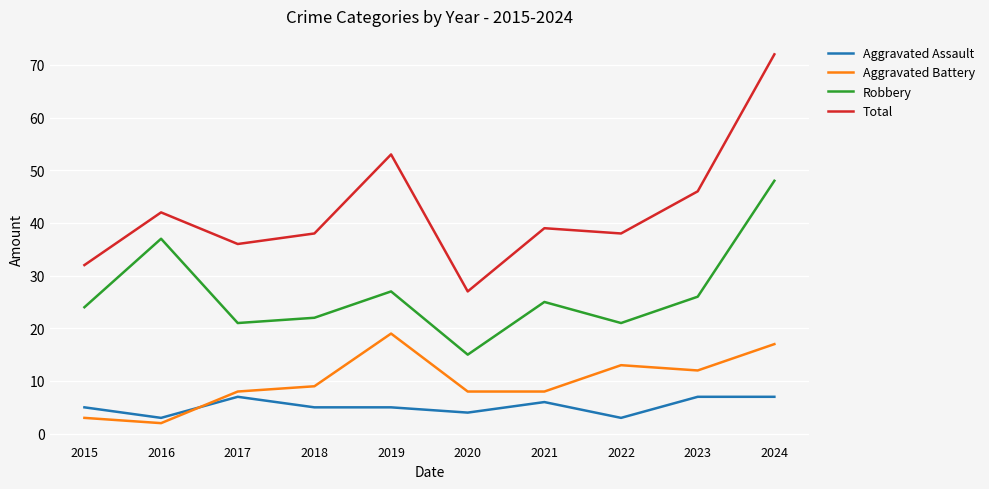

True or false: Aggravated Assault and Total cross at least once.

False